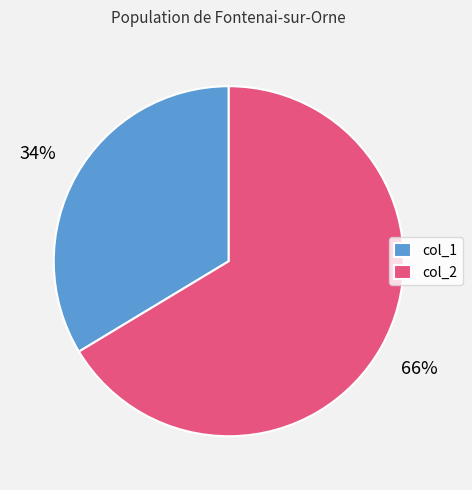

Rank the categories by value from lowest to highest.

col_1, col_2